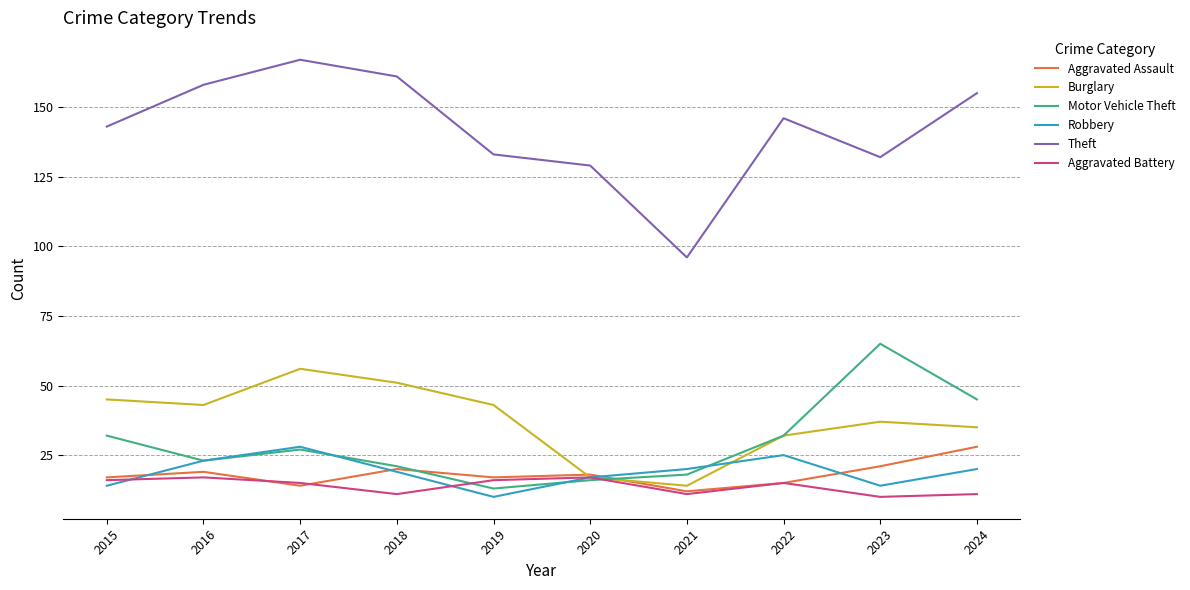

At which category does Robbery reach its first local valley?

2019